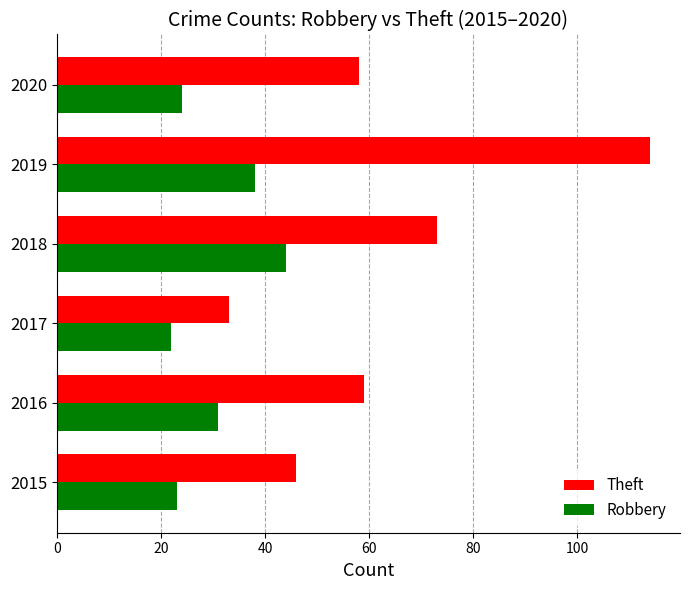

The Robbery series shows 31 at 2016. True or false?

True